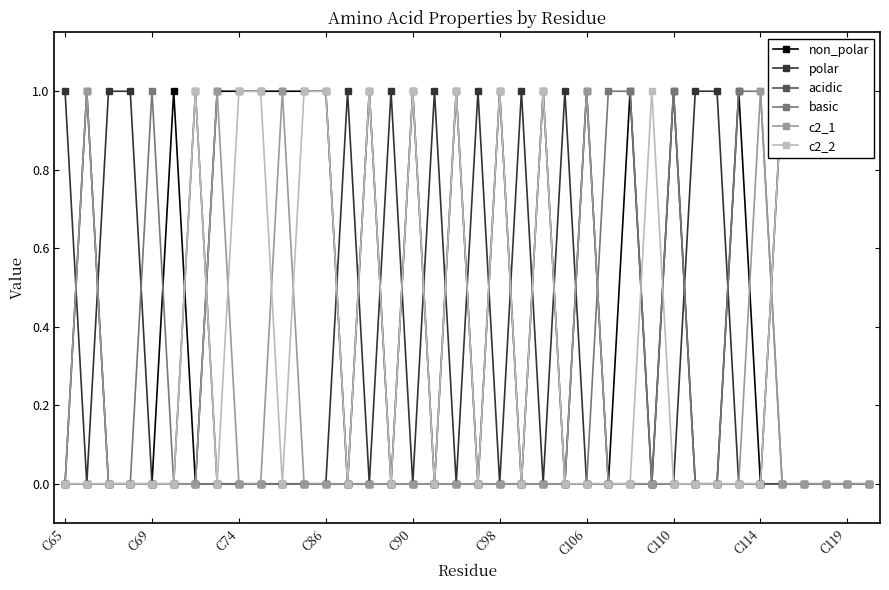

True or false: c2_1 has more than 1 interior local peaks.

True